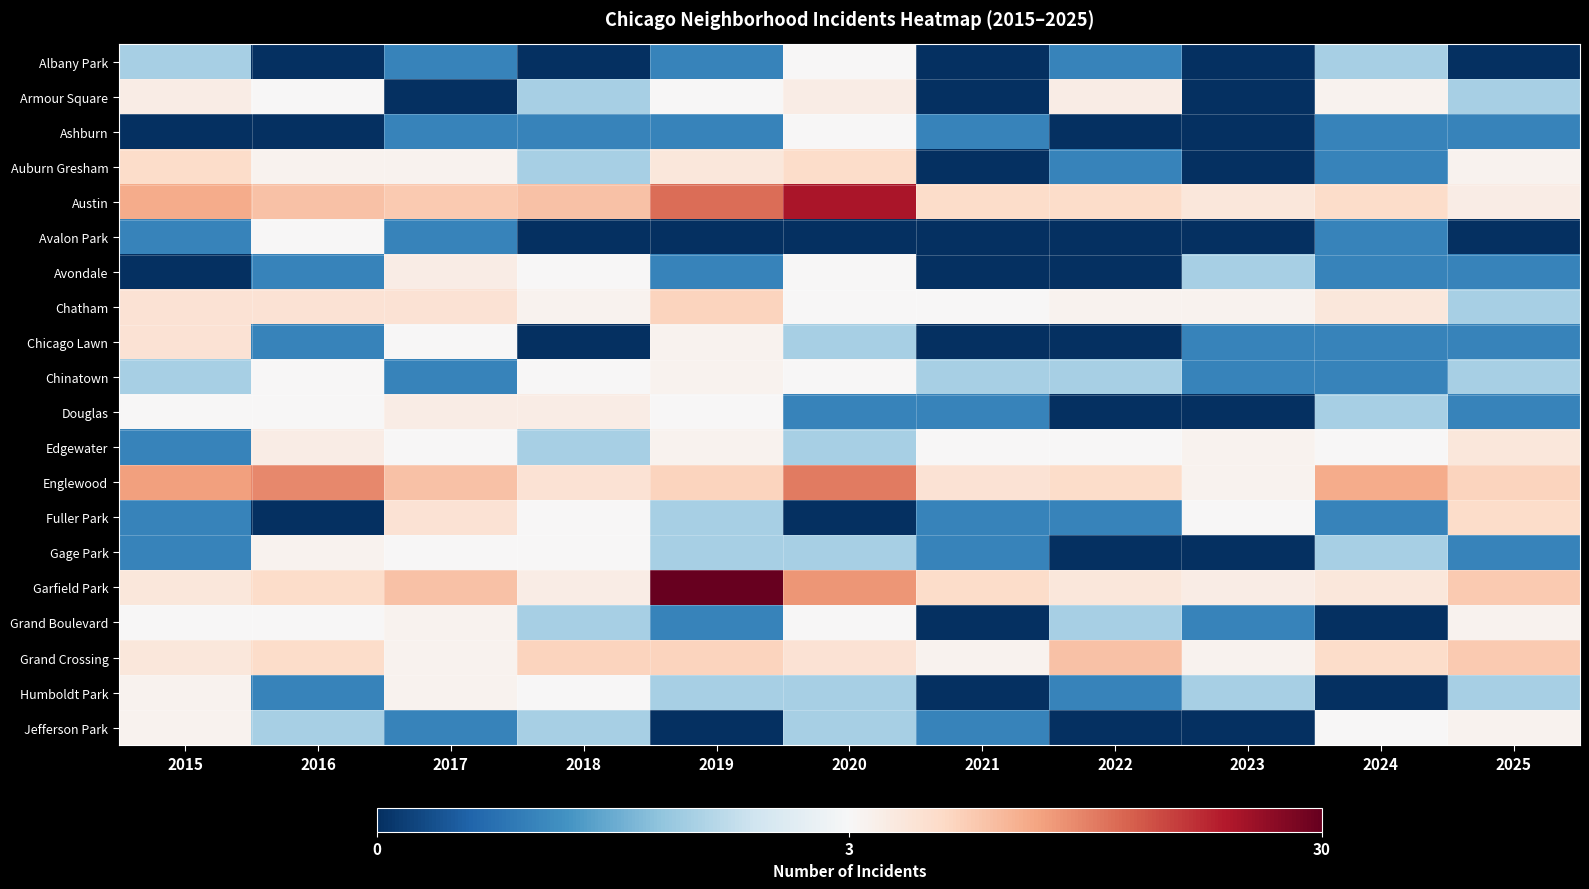

How many series are shown in this chart?

20